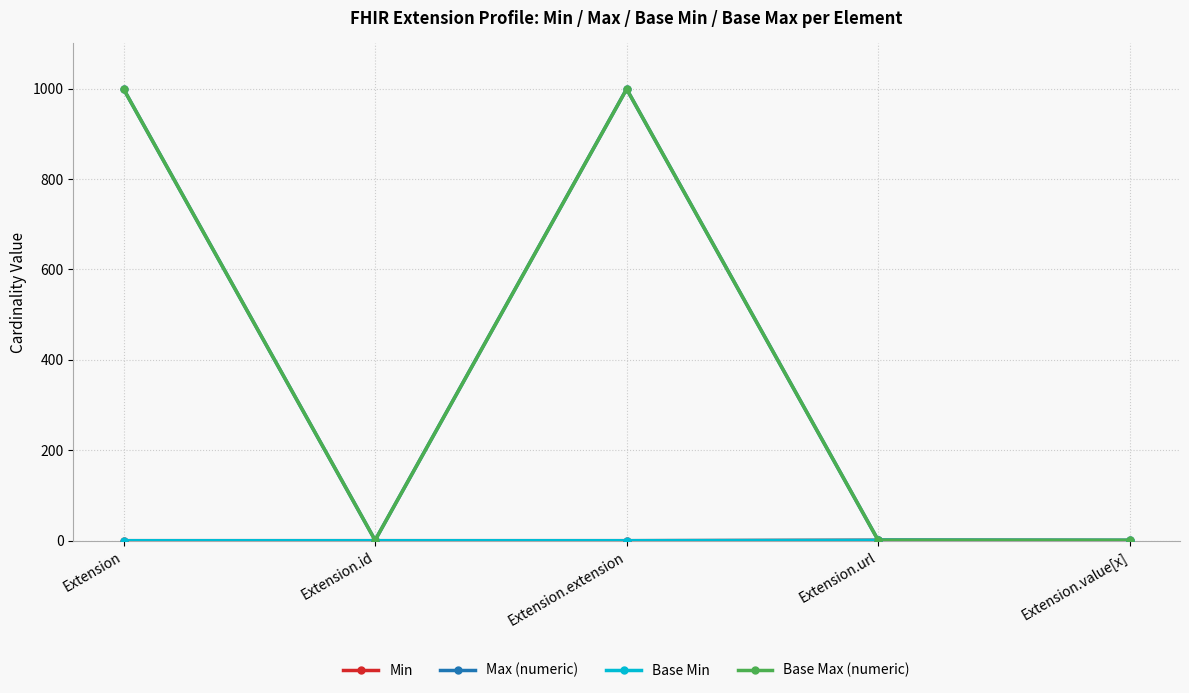

At Extension.url, list the series in order from smallest to largest.

Min, Max (numeric), Base Min, Base Max (numeric)